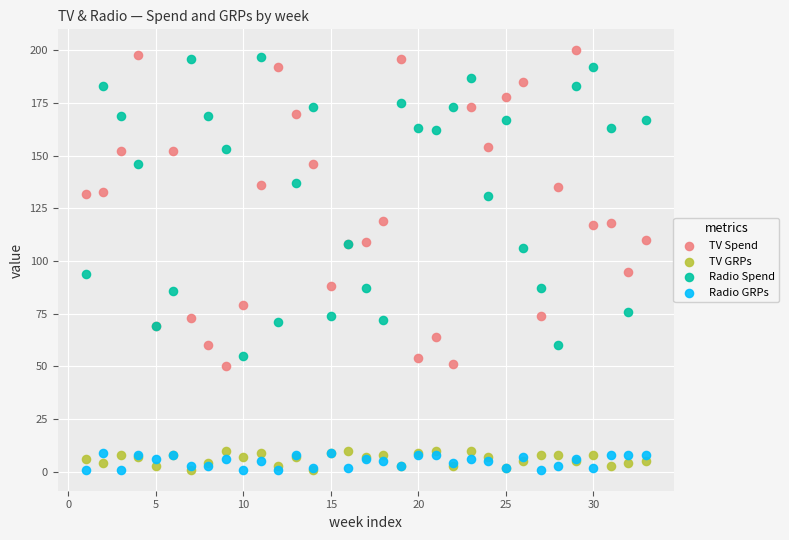

What are all the series names shown in the legend?

TV Spend, TV GRPs, Radio Spend, Radio GRPs